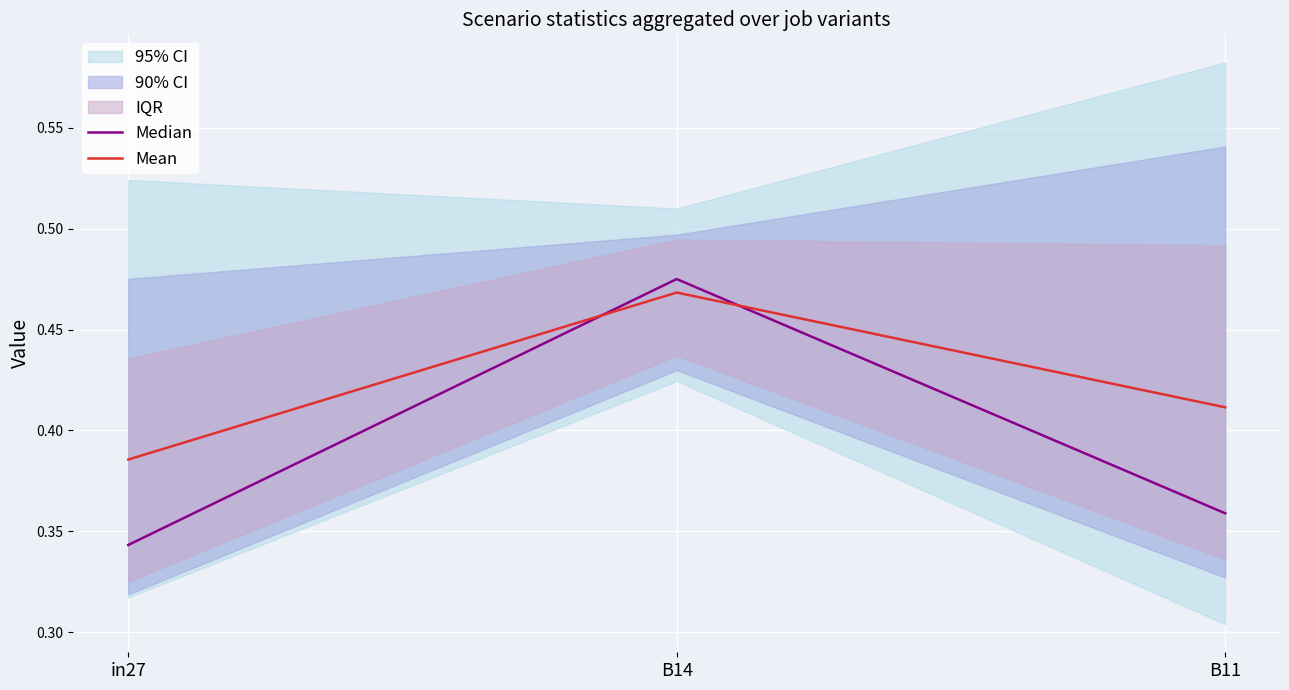

Is it true that Median equals 0.5 at in27?

False